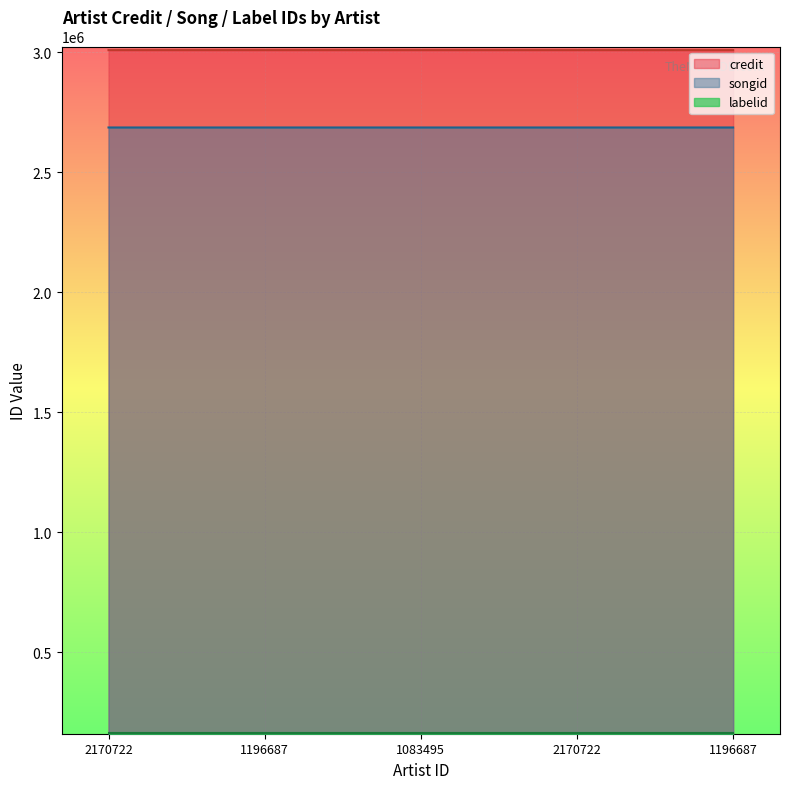

Is the value of songid at 1196687 greater than the value of credit at 2170722?

No